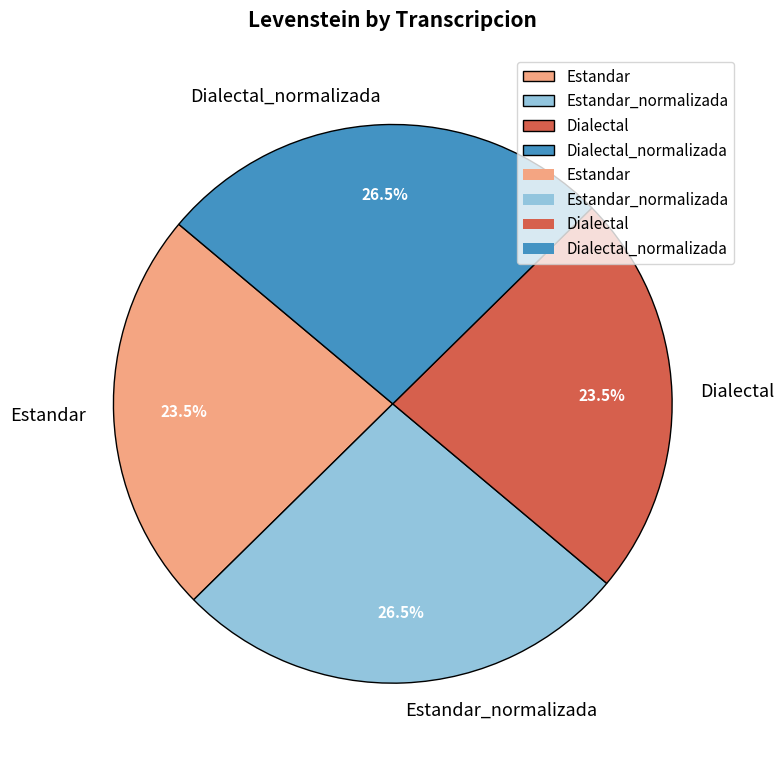

What is the ratio of the value at Dialectal_normalizada to the value at Estandar_normalizada?

1.0